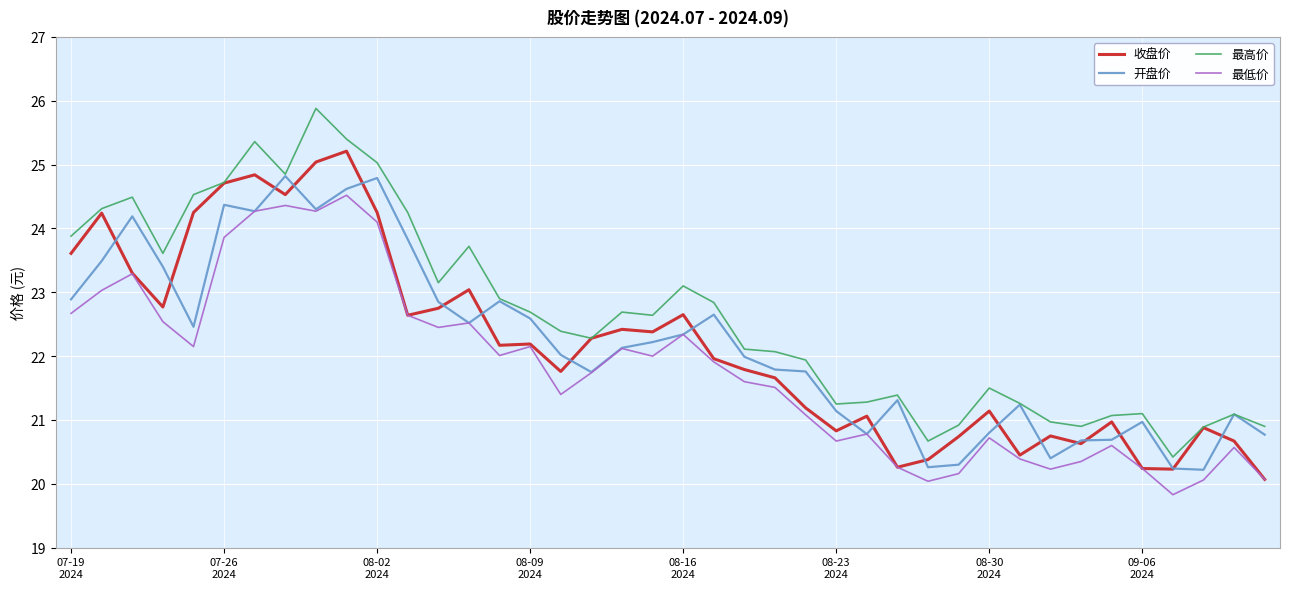

What is the difference between the maximum and second lowest values in the 开盘价 series?

4.6